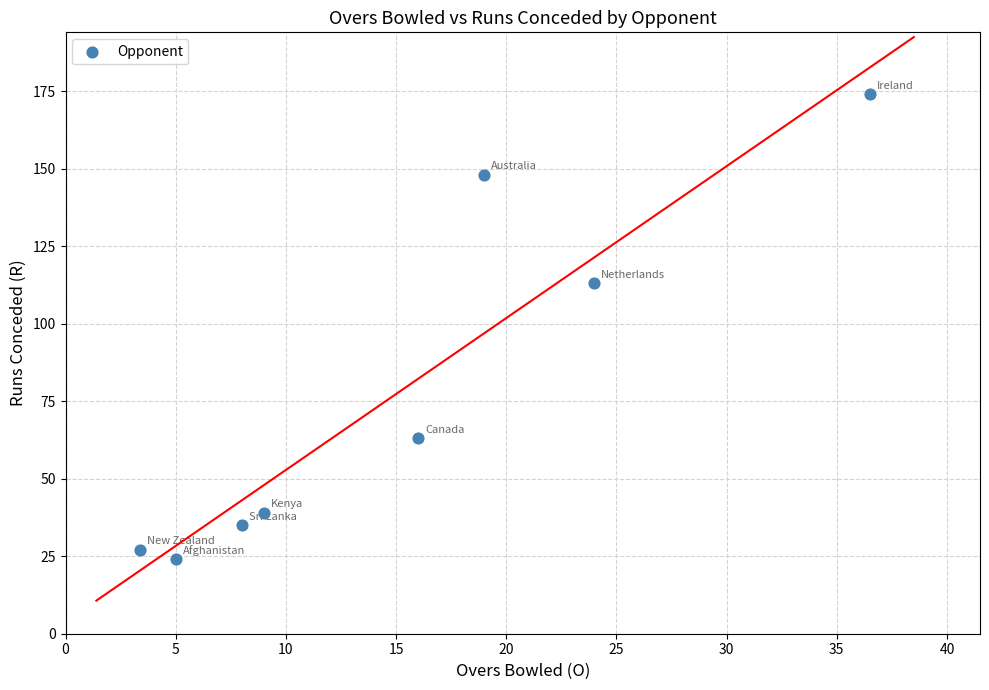

What is the average Y value?

78